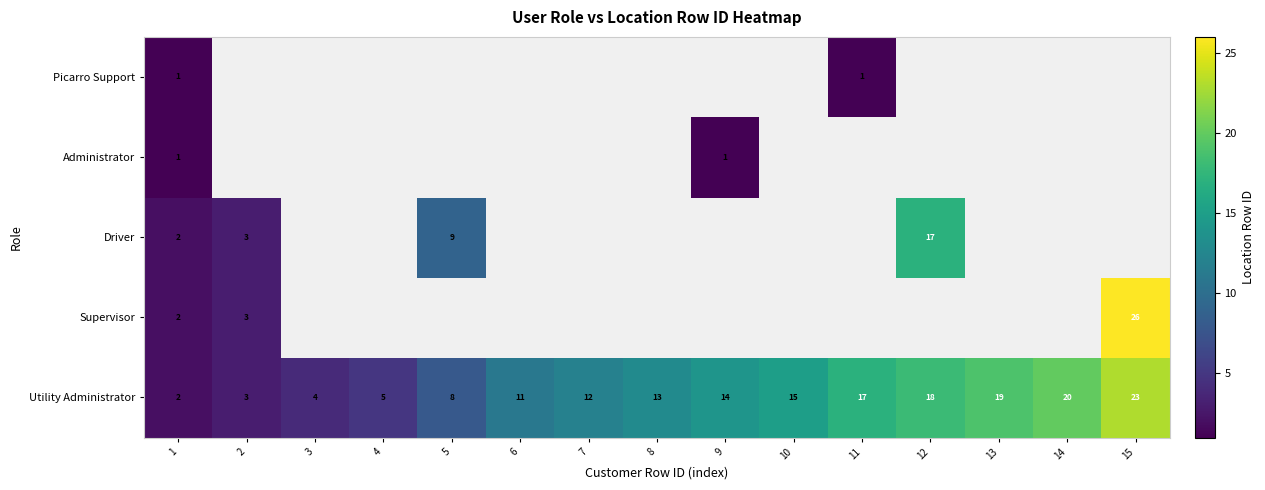

The Supervisor series shows 3 at 1. True or false?

False